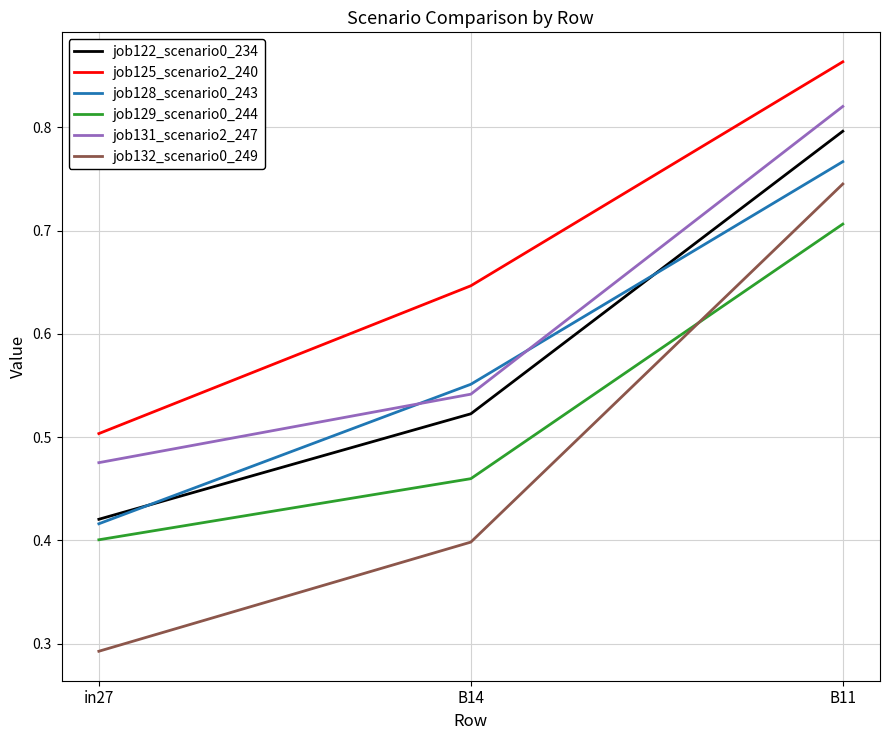

Rank the series by their maximum value, from lowest to highest.

job129_scenario0_244, job132_scenario0_249, job128_scenario0_243, job122_scenario0_234, job131_scenario2_247, job125_scenario2_240